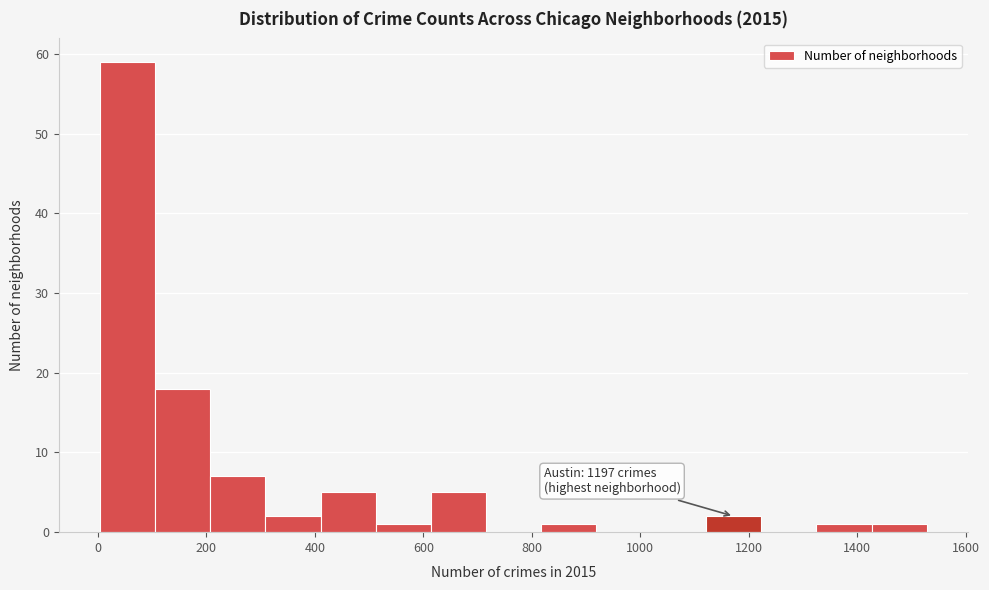

Which range on the x-axis has the tallest bar?

0 to 100